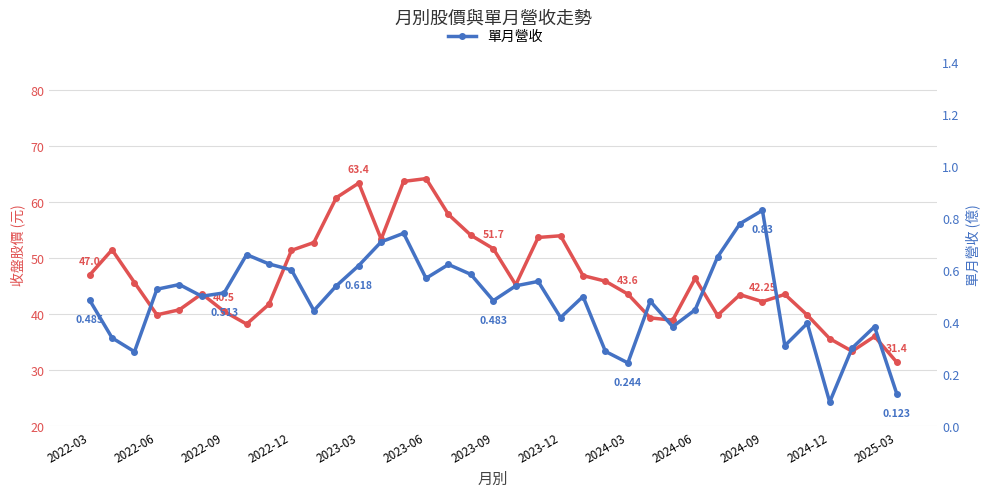

What is the value of the 單月營收 point at the 15th from the left?

0.7